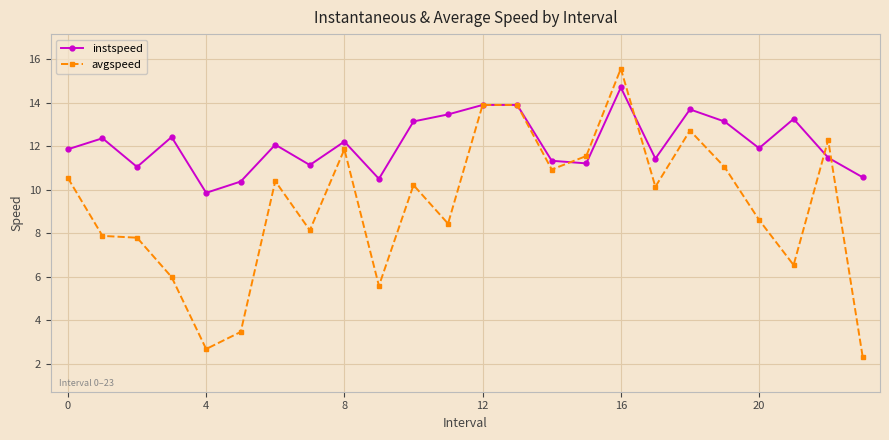

How many lines are shown in the chart?

2